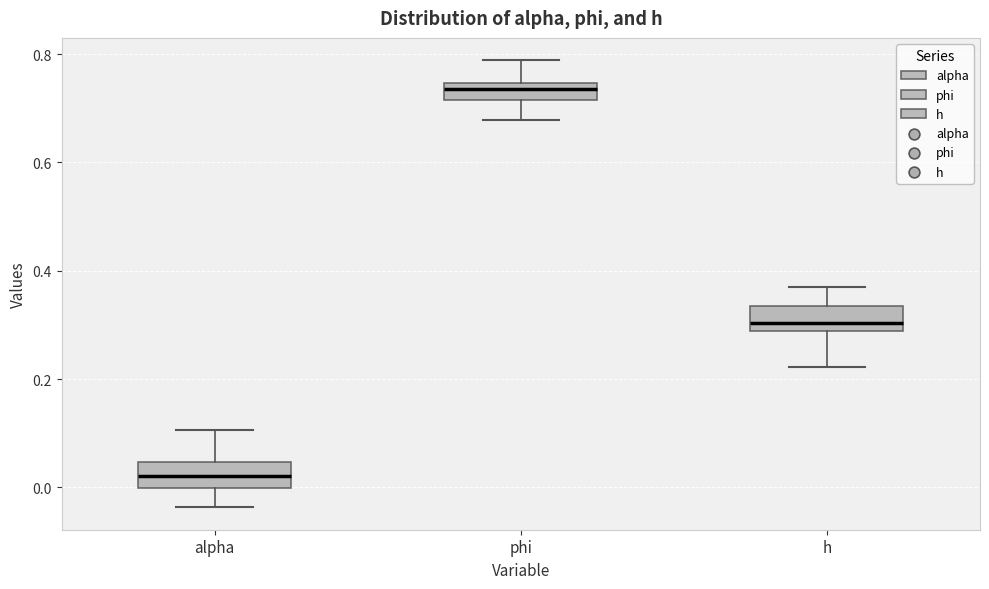

Which box has the lowest median line?

alpha